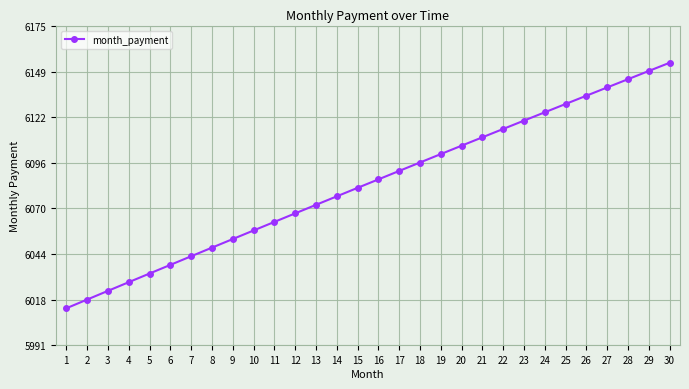

Approximately how many times larger is the value at 11 compared to 6?

1.0